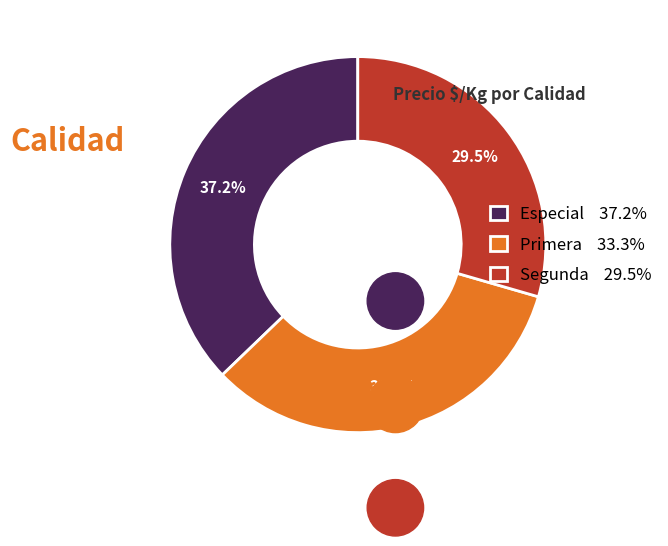

Rank the categories by value from lowest to highest.

Segunda 29.5%, Primera 33.3%, Especial 37.2%